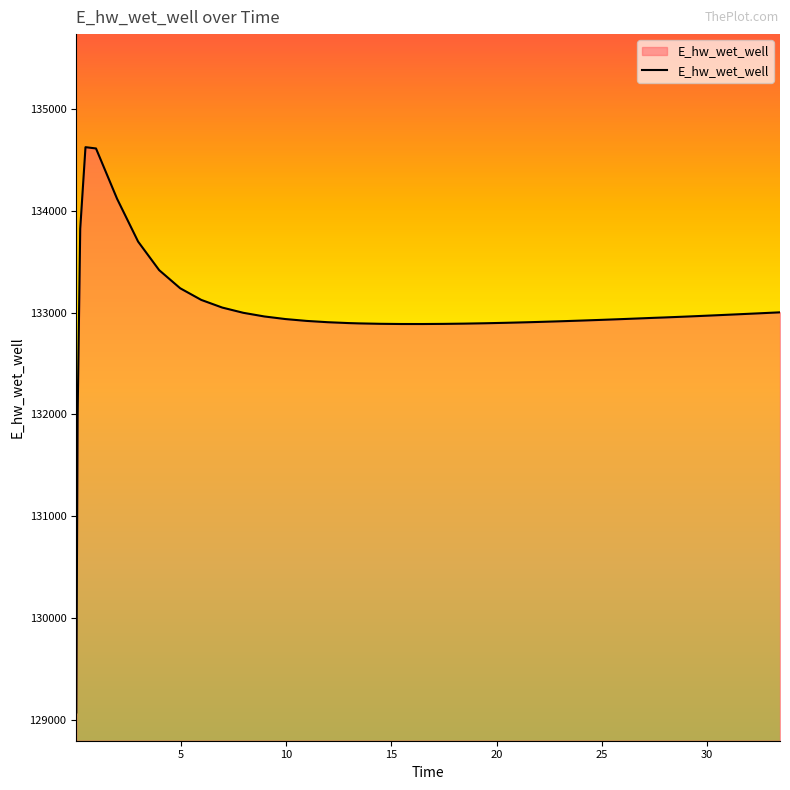

What is the maximum value shown in the chart?

134627.9